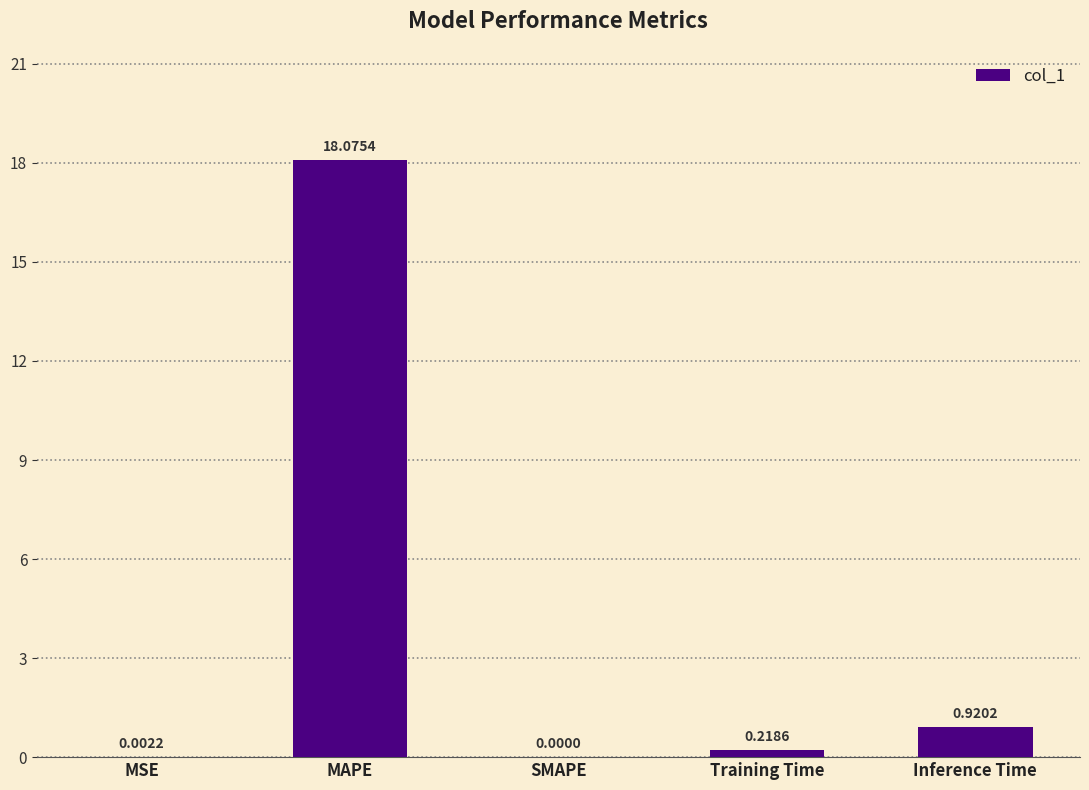

What is the sum of all values?

19.2